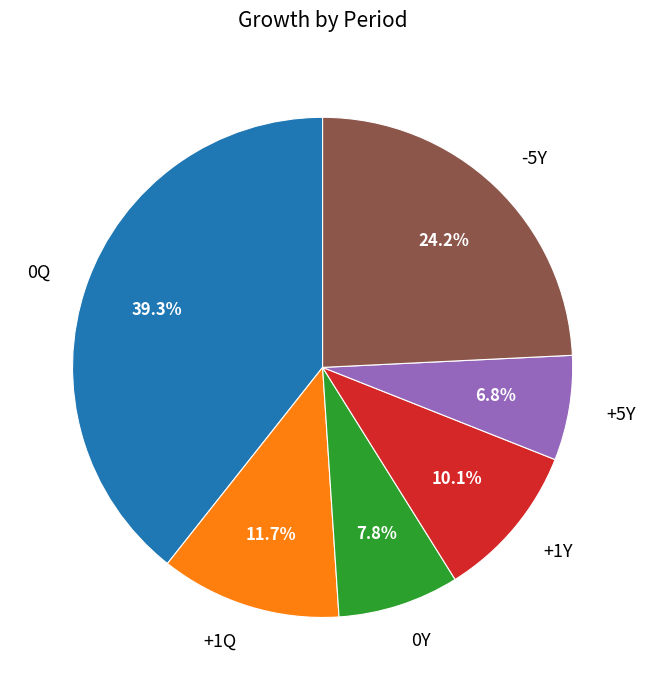

True or false: +1Y accounts for 24% of the total.

False